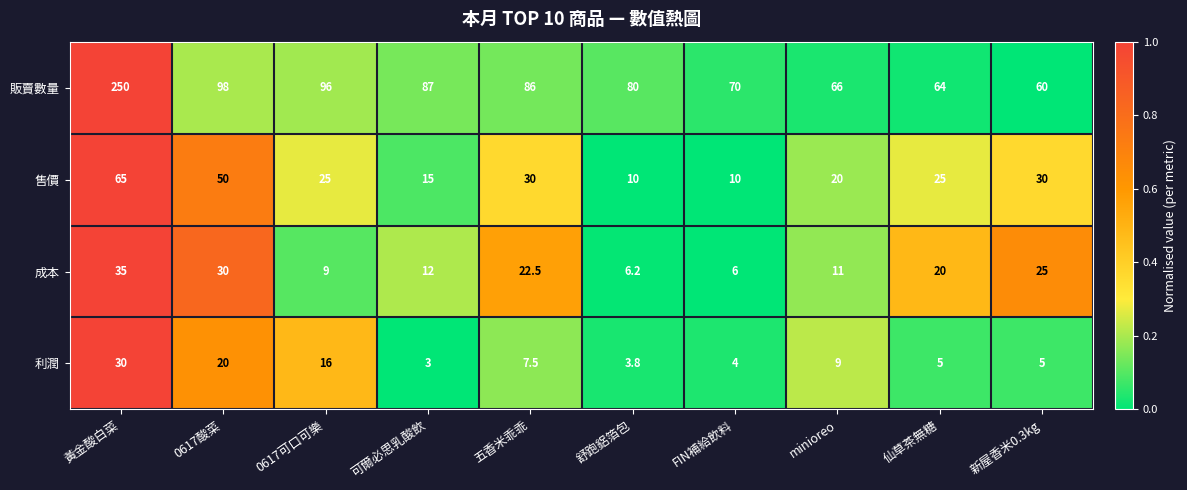

Rank the series by their maximum value, from lowest to highest.

利潤, 成本, 售價, 販賣數量